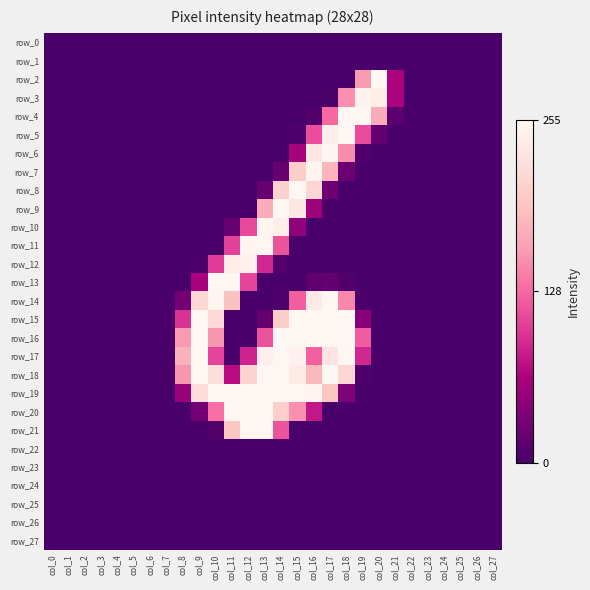

At how many categories does at least one series exceed 231?

12